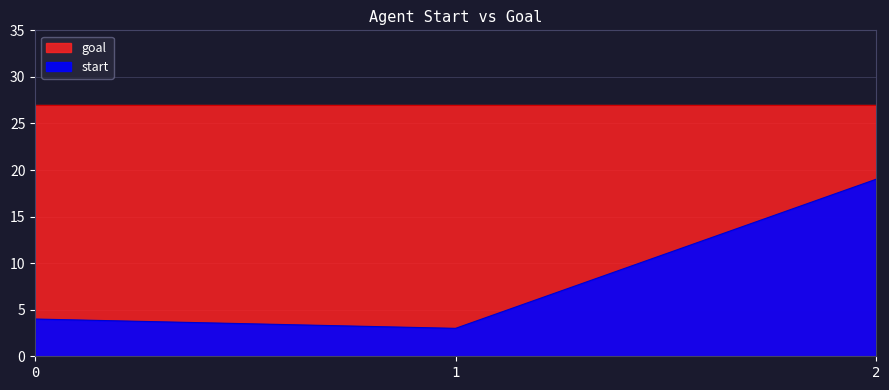

What is the average value?

9